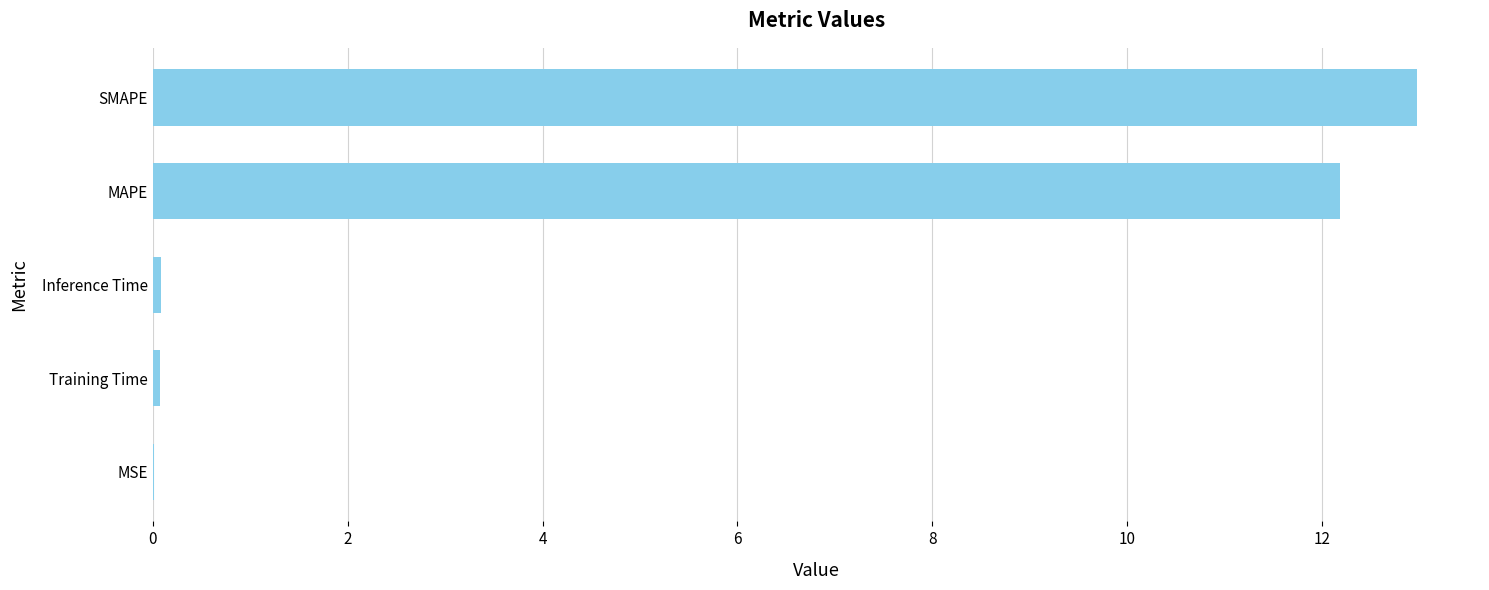

Are the bars horizontal?

Yes